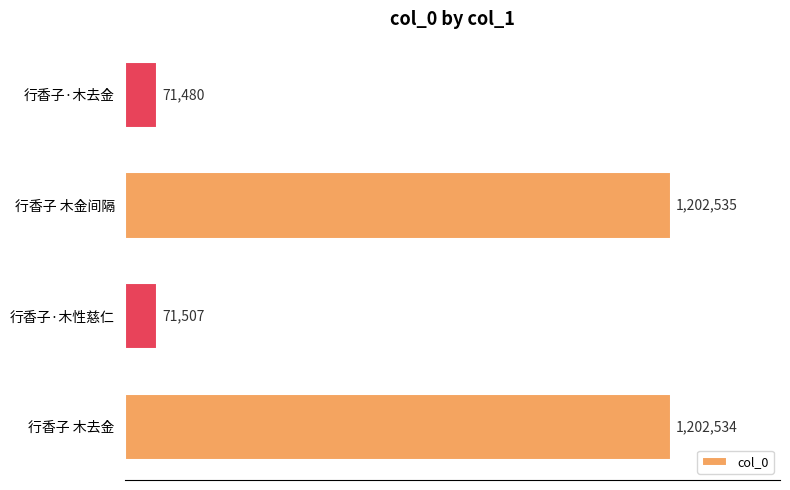

What is the difference between the second highest and second lowest values?

1131027